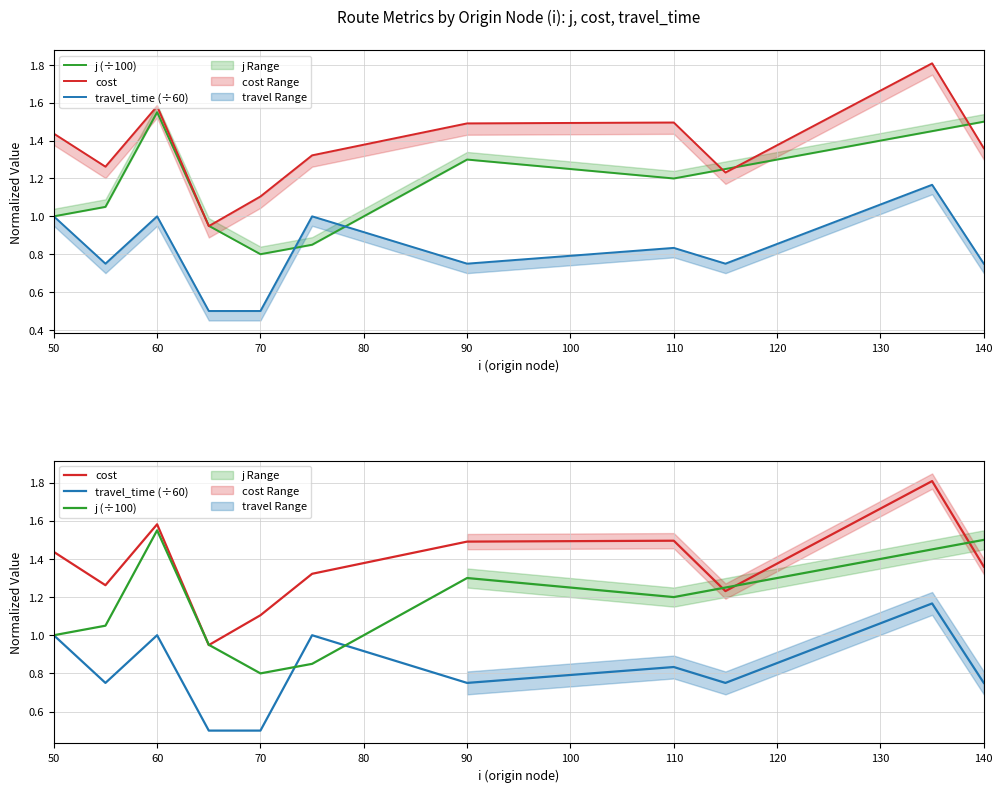

Rank the series by their maximum value, from highest to lowest.

cost, j (÷100), travel_time (÷60)